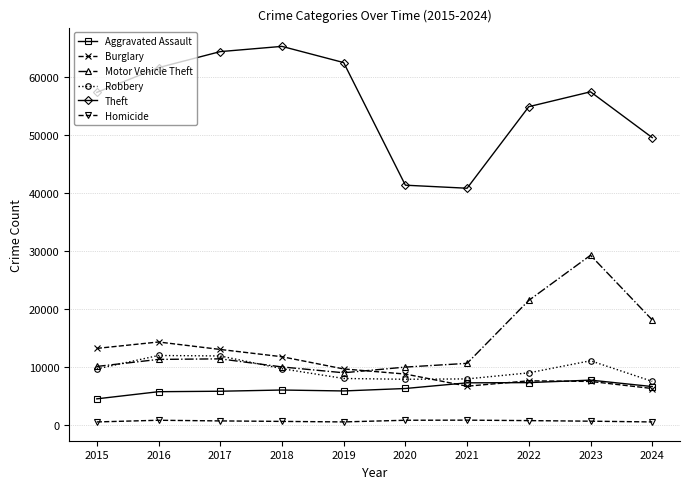

Does the chart have visible grid lines?

Yes